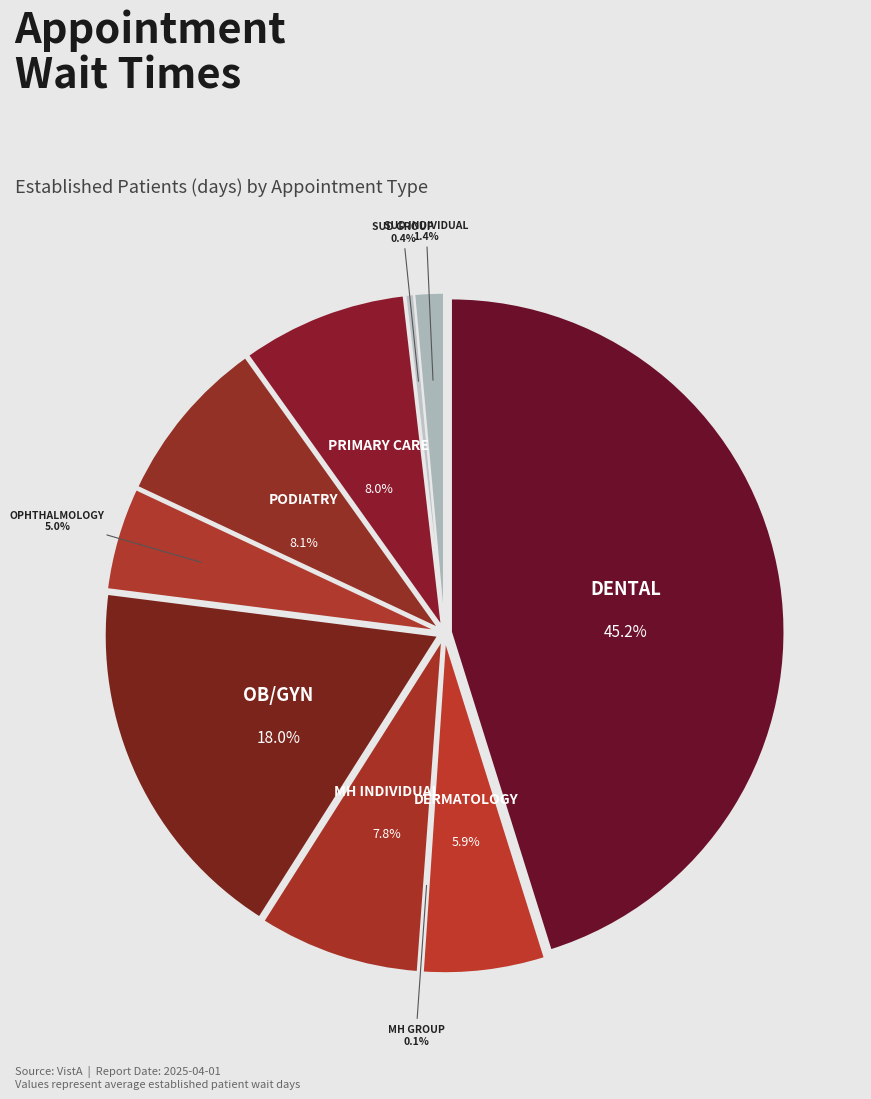

What percentage do MENTAL HEALTH GROUP and PRIMARY CARE together represent?

8.1%